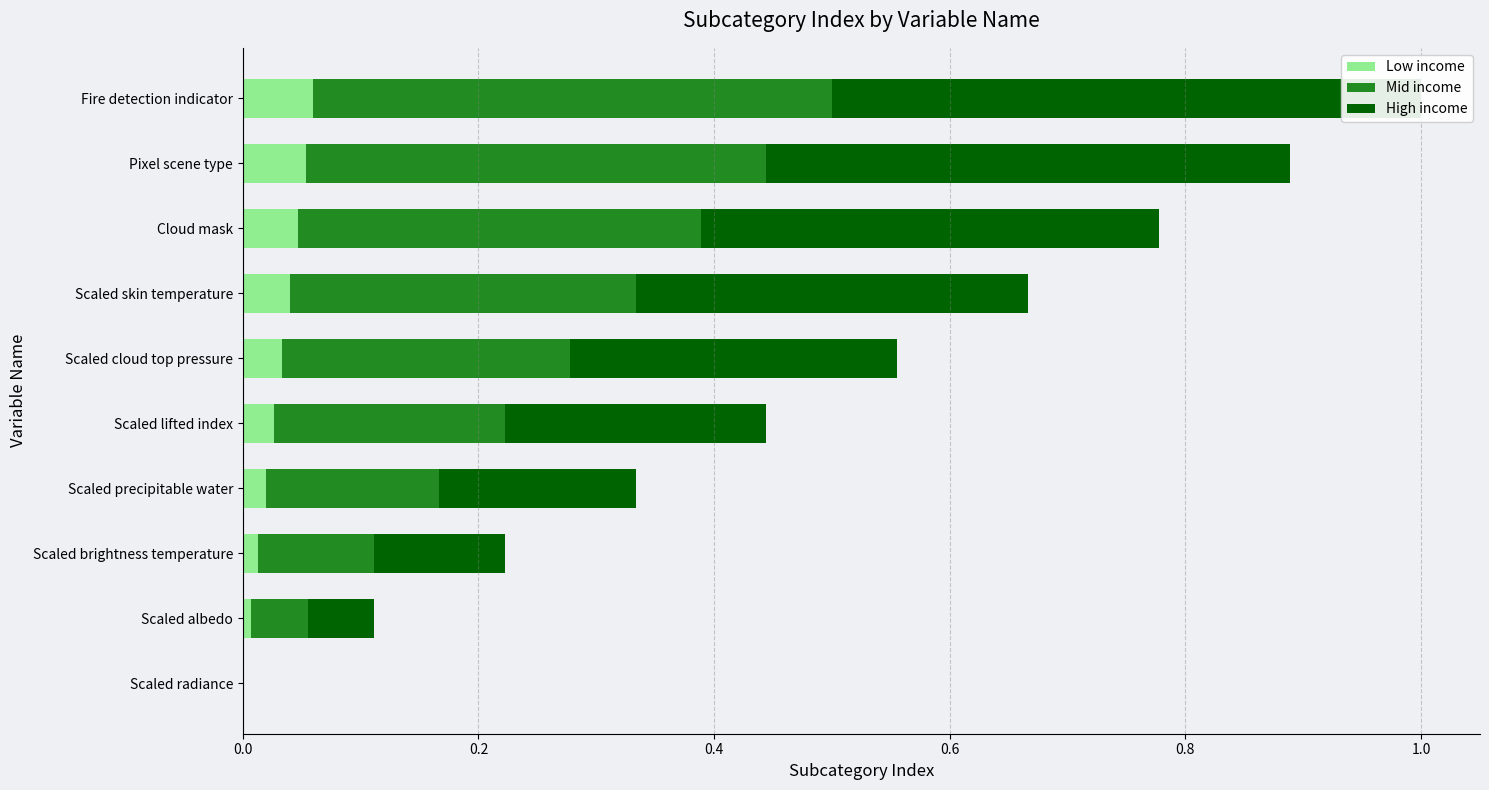

Rank the series at Scaled brightness temperature from highest to lowest value.

High income, Mid income, Low income